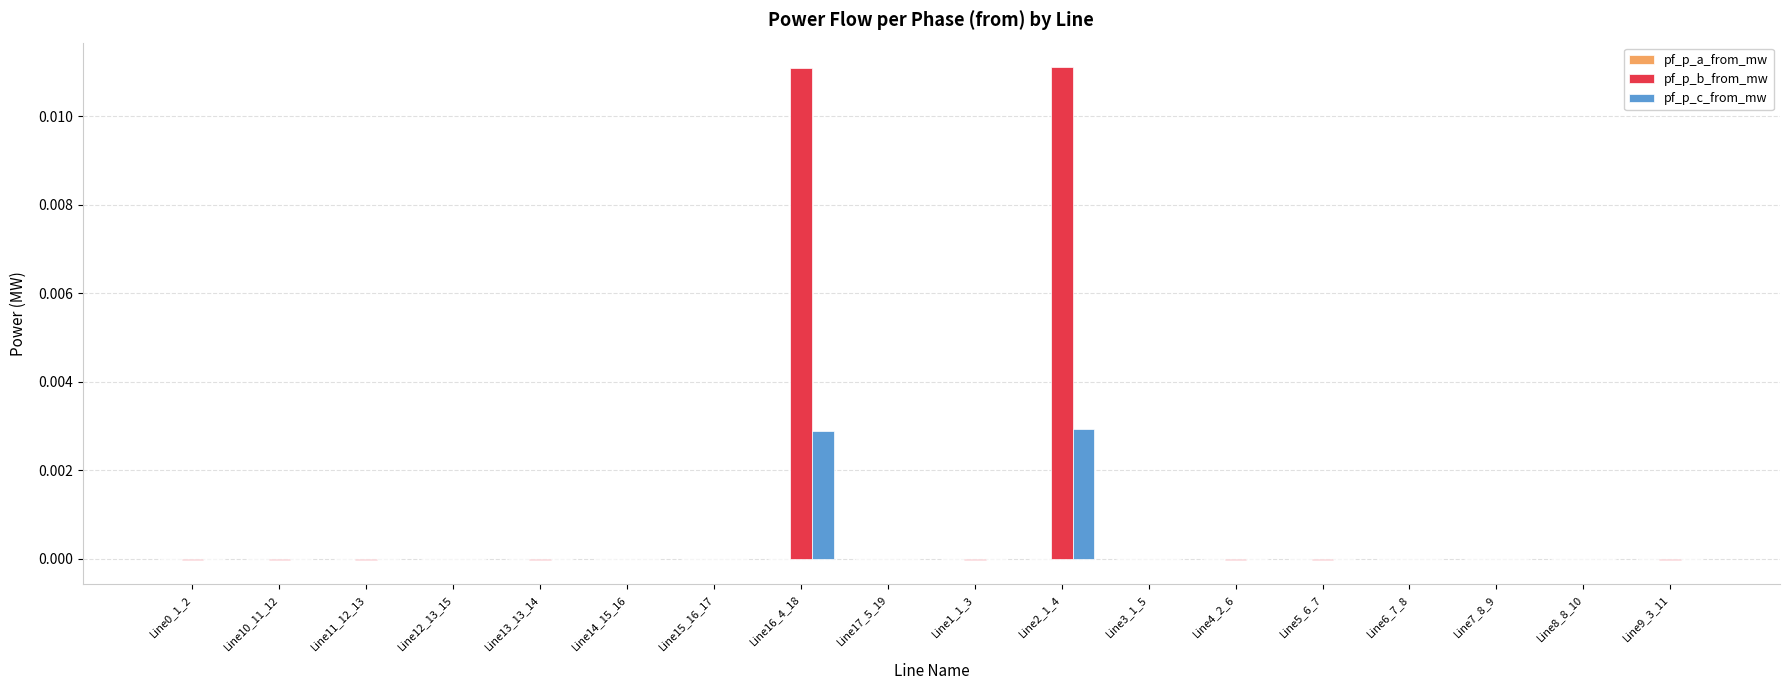

True or false: pf_p_b_from_mw has a value of -0.0 at Line0_1_2.

True